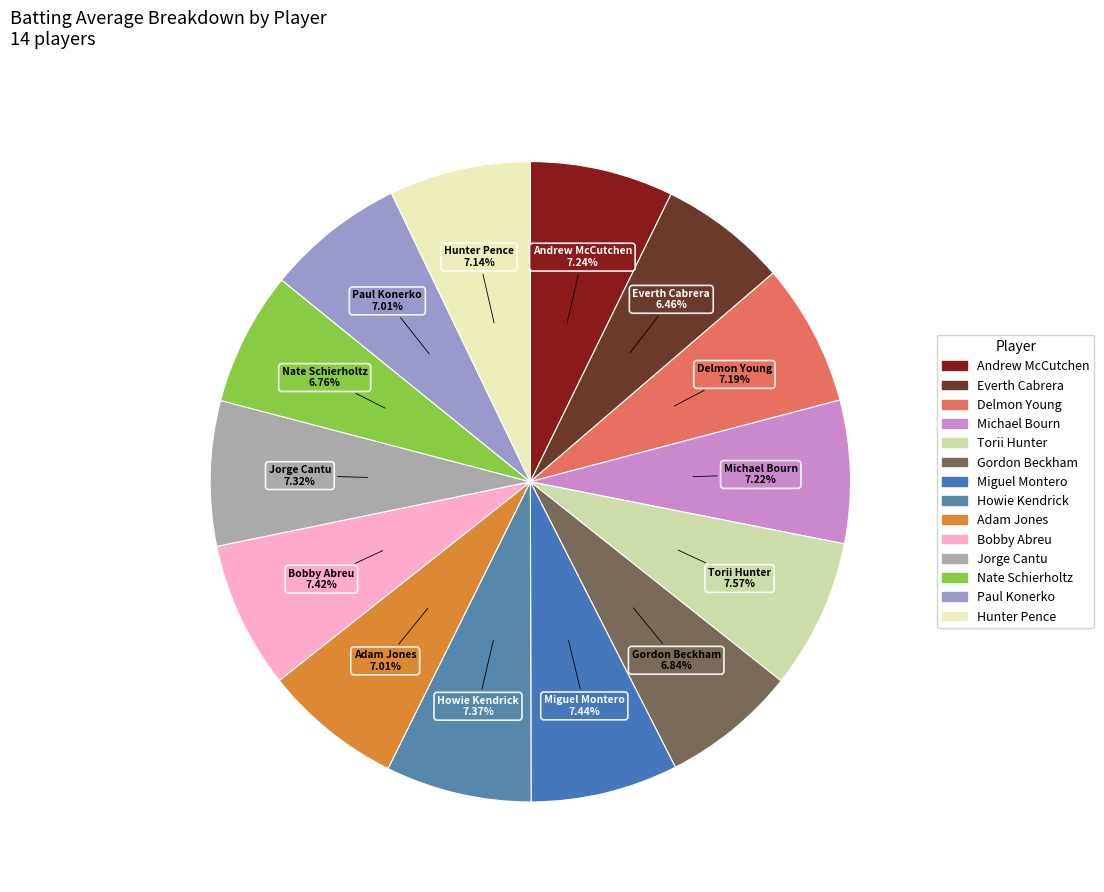

Does Hunter Pence account for over 50% of the chart?

No